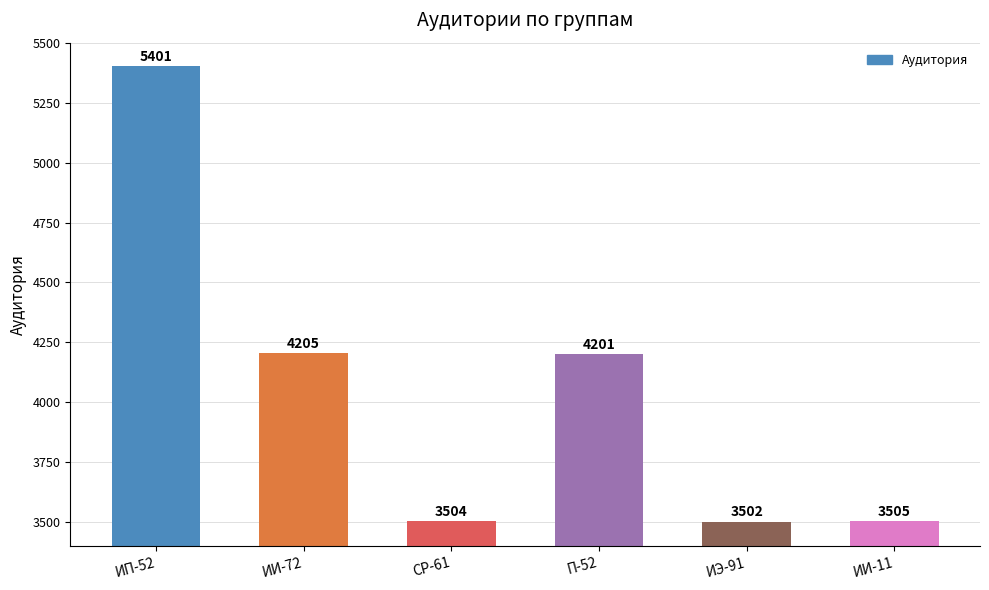

How many data points does each series have?

6